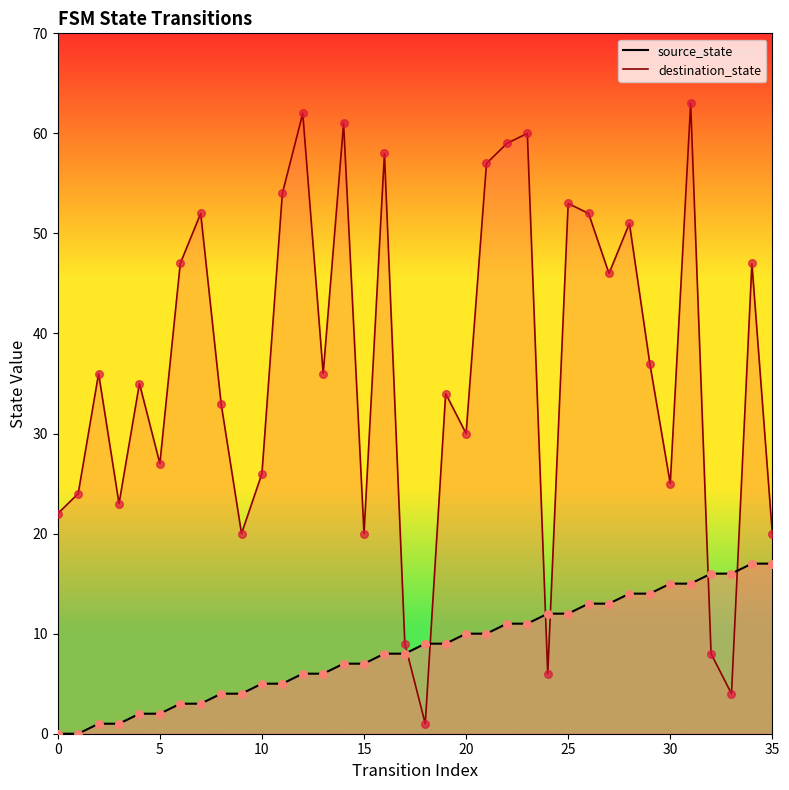

At which category is the sum across all series the highest?

31